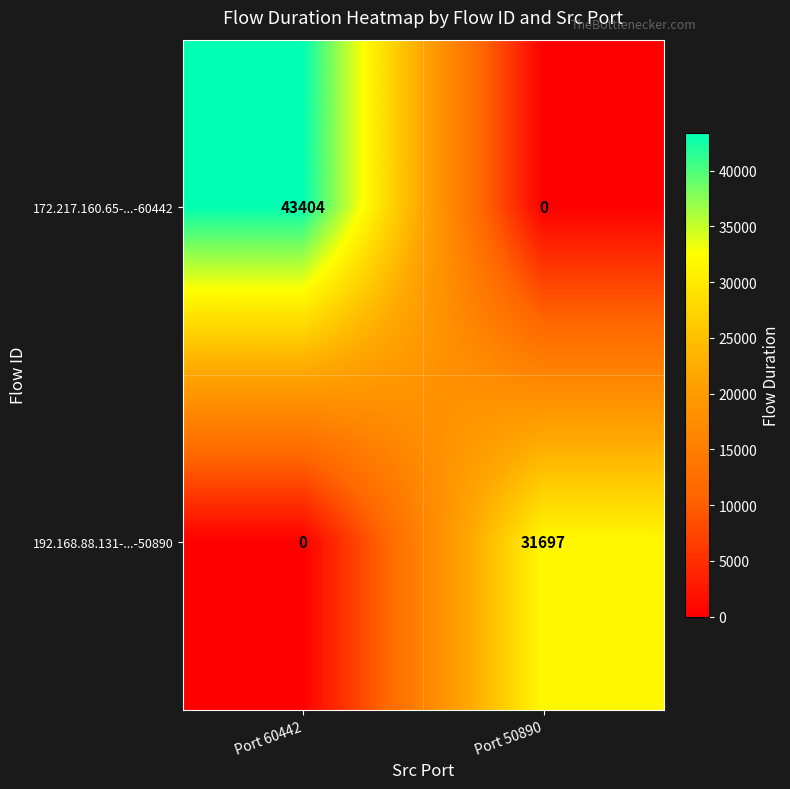

What is the sum of the 192.168.88.131-...-50890 values at Port 50890 and Port 60442?

31697